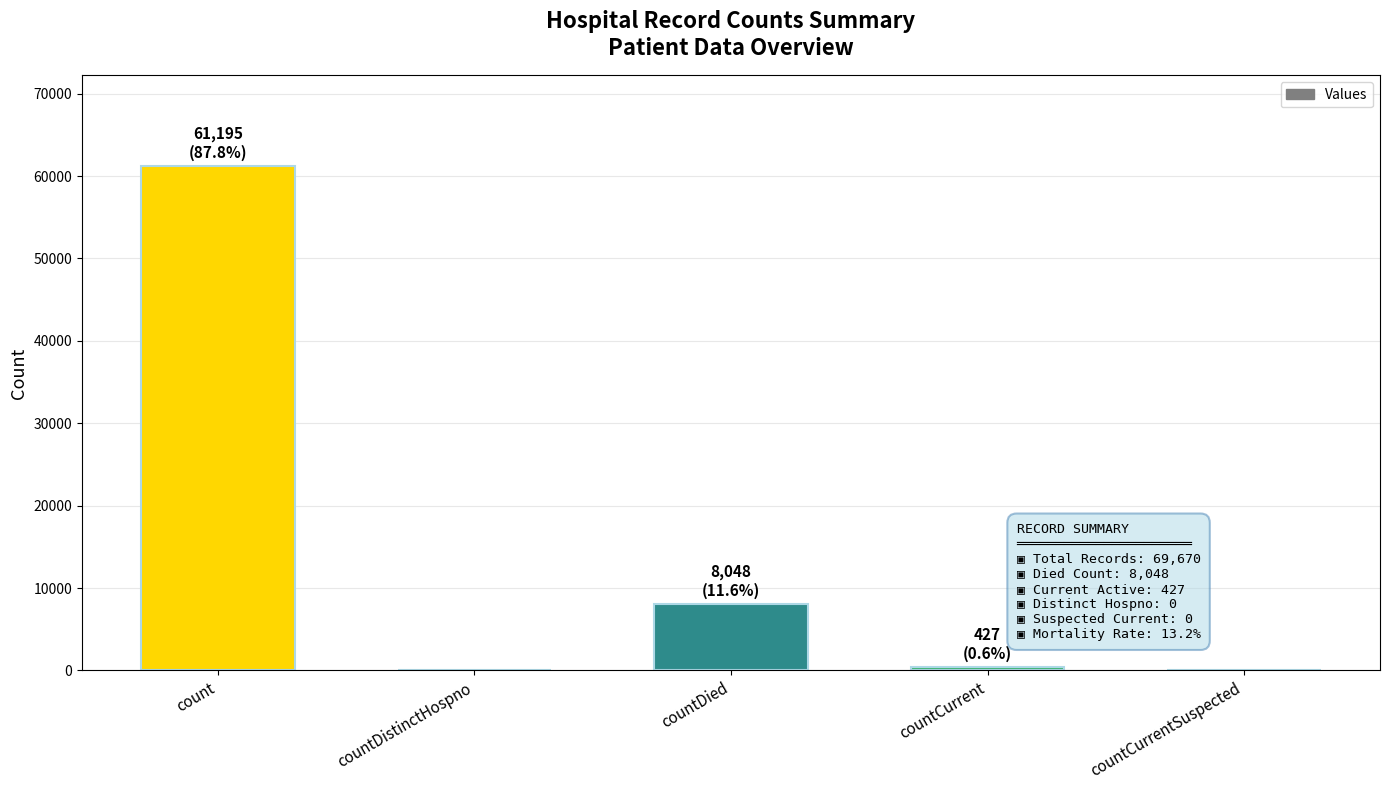

Count the number of data series in this chart.

1